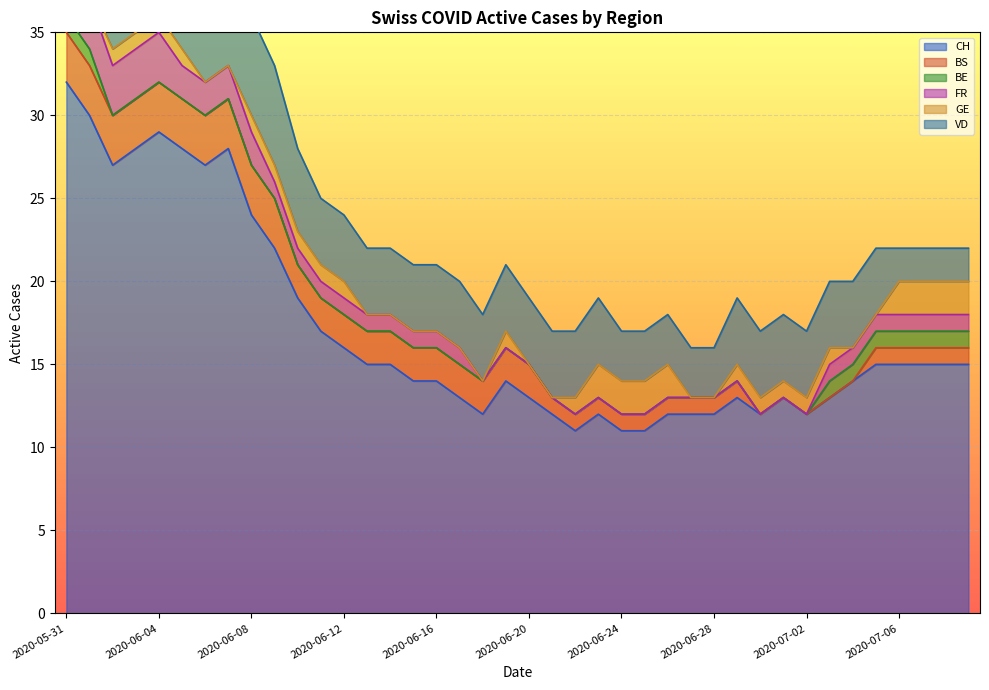

What is the label of the 22nd point from the right?

2020-06-18